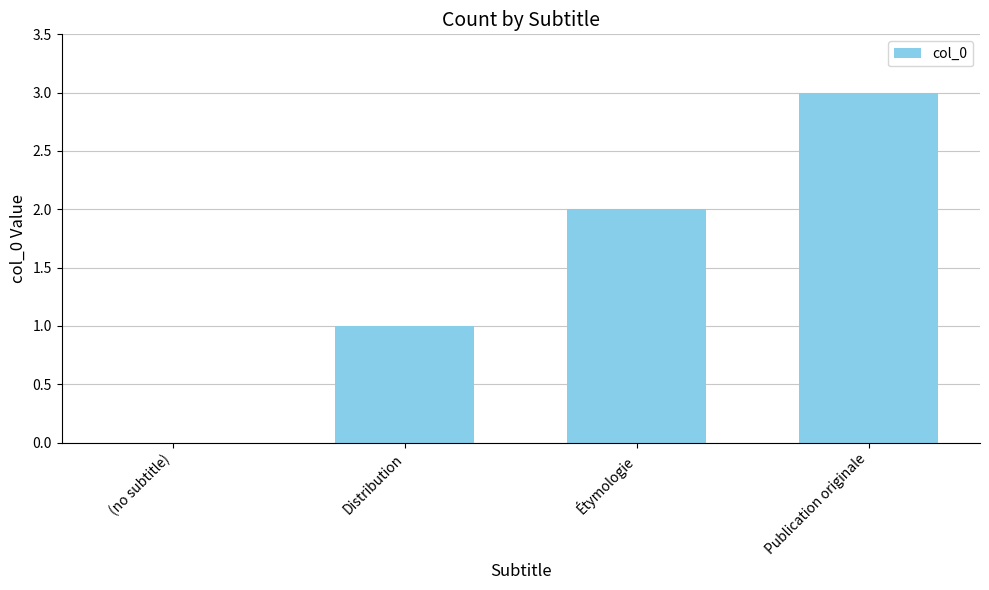

Reading left to right, list all the values displayed in this chart.

0	1	2	3